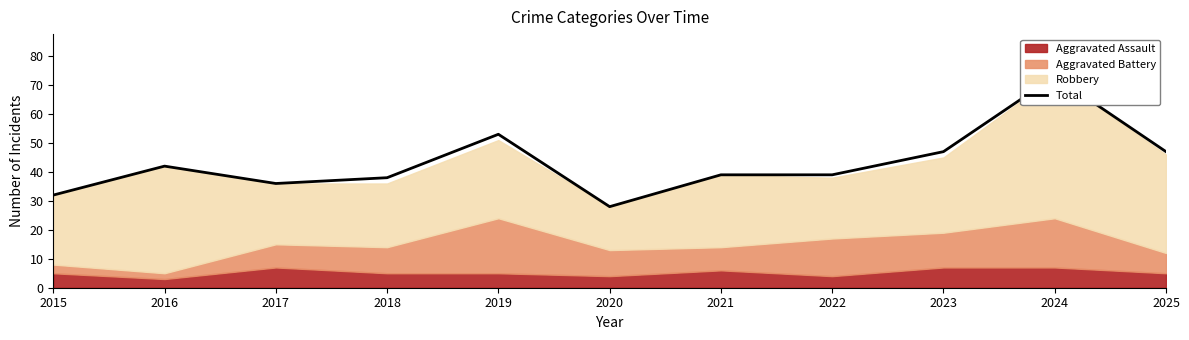

The chart shows a value of 47 at 2025. True or false?

True